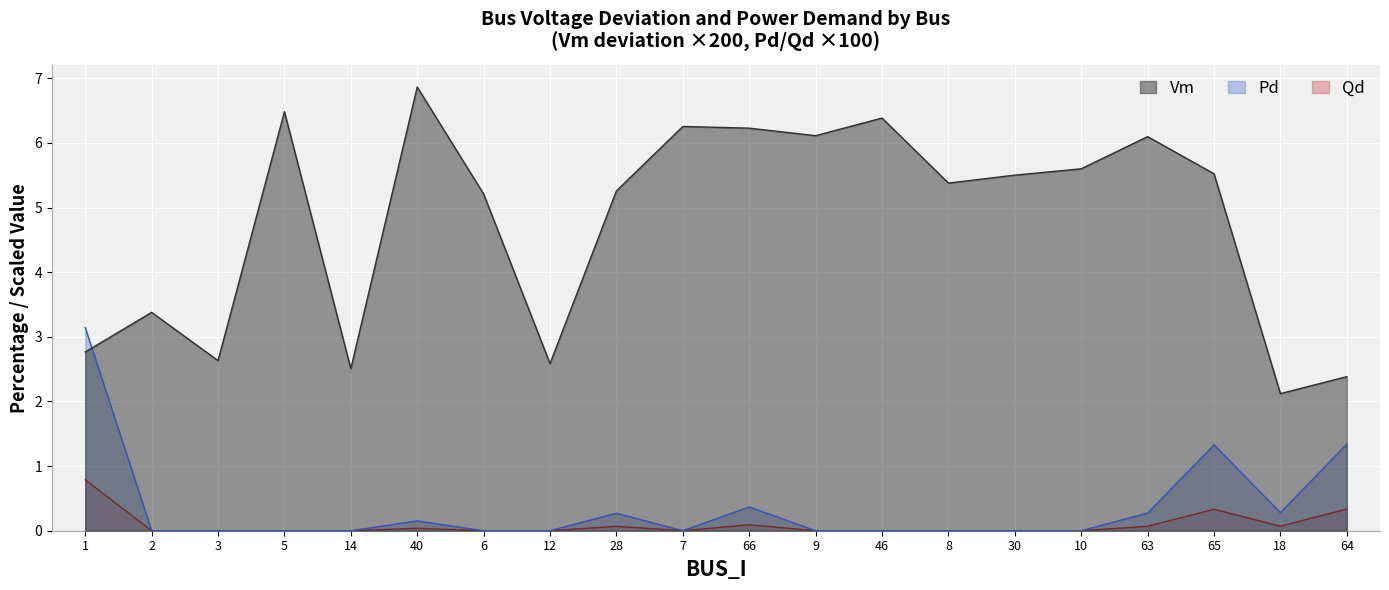

Reading left to right, list all the values displayed in this chart.

Vm: 1=2.8	2=3.4	3=2.6	5=6.5	14=2.5	40=6.9	6=5.2	12=2.6	28=5.3	7=6.3	66=6.2	9=6.1	46=6.4	8=5.4	30=5.5	10=5.6	63=6.1	65=5.5	18=2.1	64=2.4
Pd: 1=3.1	2=0.0	3=0.0	5=0.0	14=0.0	40=0.2	6=0.0	12=0.0	28=0.3	7=0.0	66=0.4	9=0.0	46=0.0	8=0.0	30=0.0	10=0.0	63=0.3	65=1.3	18=0.3	64=1.3
Qd: 1=0.8	2=0.0	3=0.0	5=0.0	14=0.0	40=0.0	6=0.0	12=0.0	28=0.1	7=0.0	66=0.1	9=0.0	46=0.0	8=0.0	30=0.0	10=0.0	63=0.1	65=0.3	18=0.1	64=0.3